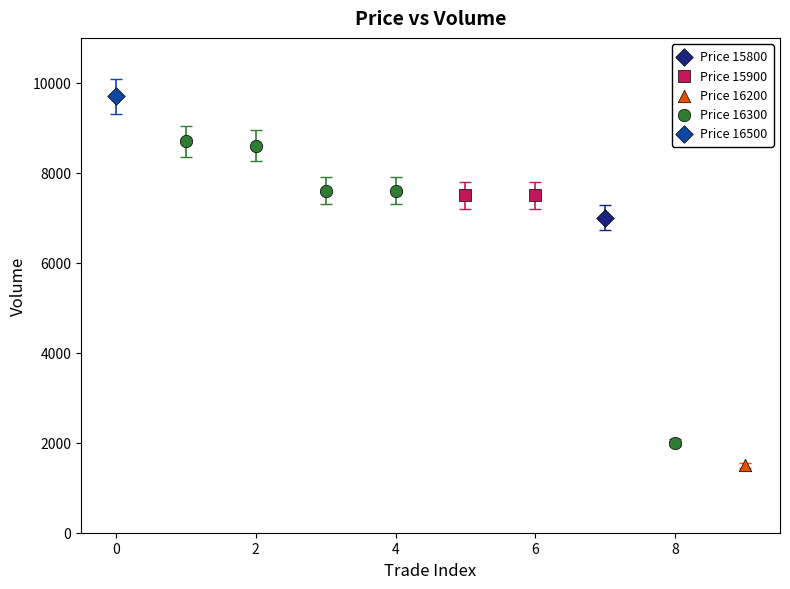

Which series contains the highest Y value?

Price 16500